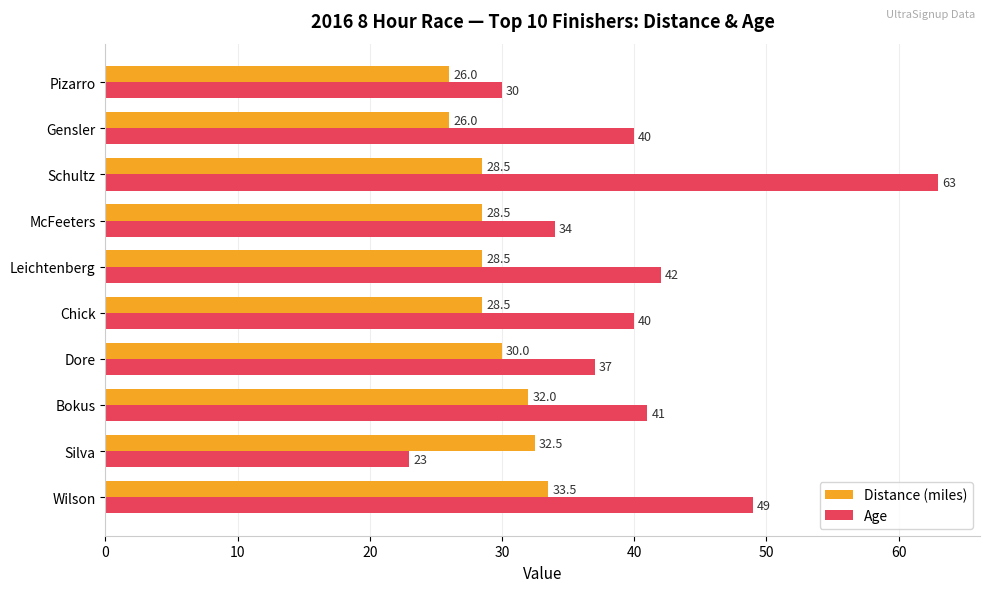

How many data points does each series have?

10